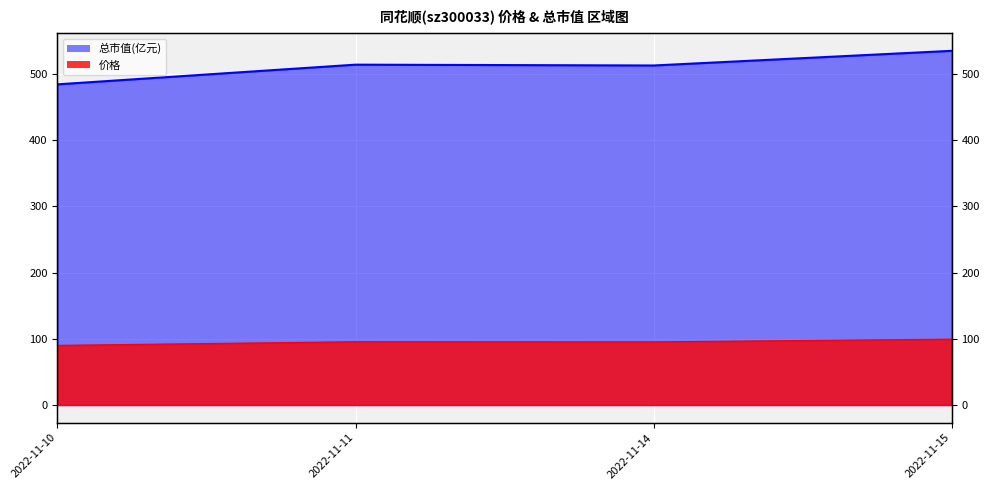

What is the approximate value of 价格 at 2022-11-11?

95.6